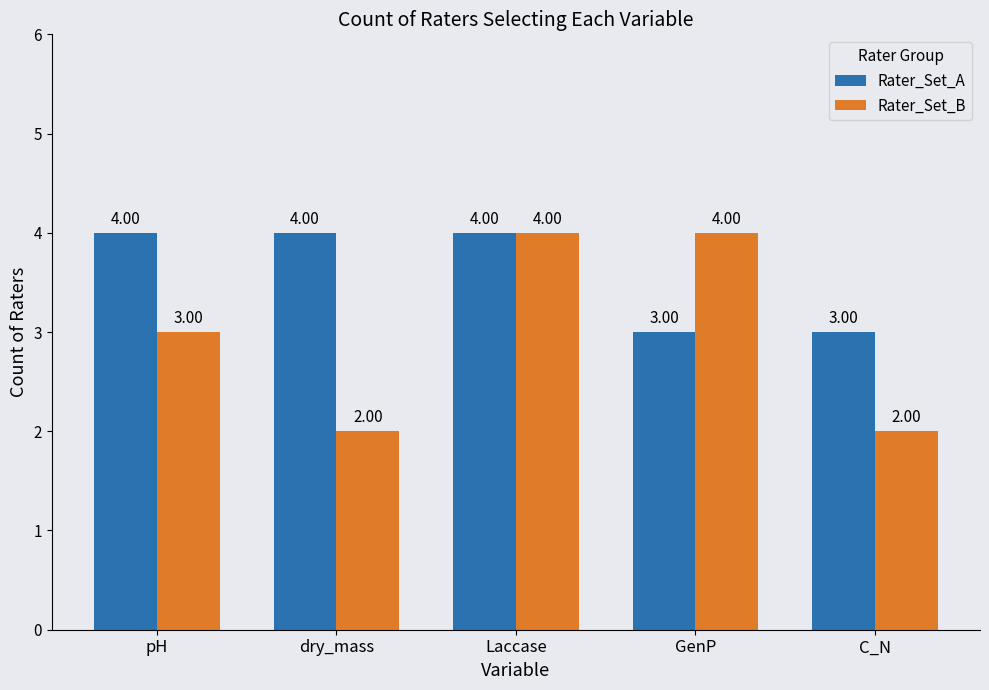

Which series has the largest total across all categories?

Rater_Set_A